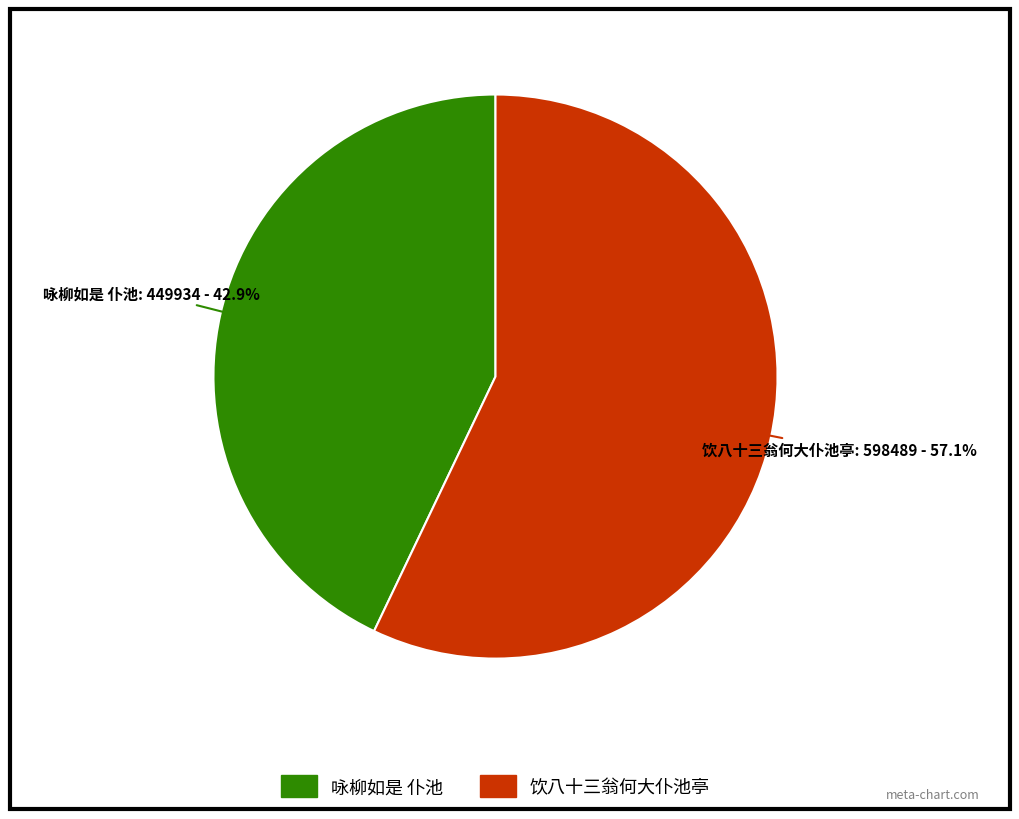

What is the largest slice in the pie chart?

饮八十三翁何大仆池亭